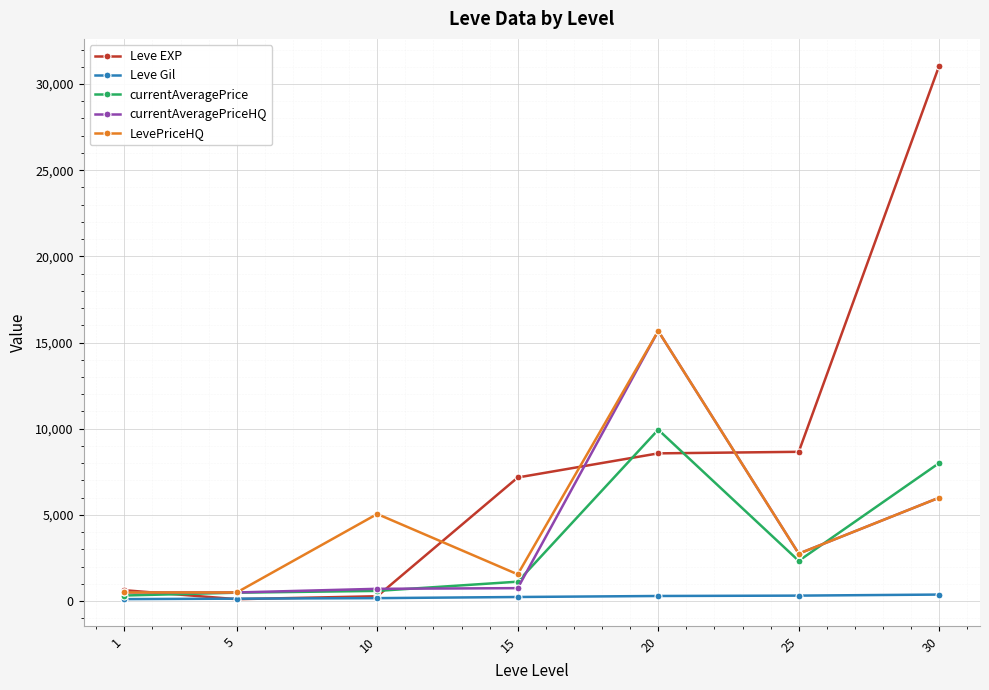

Which series has the largest total across all categories?

Leve EXP